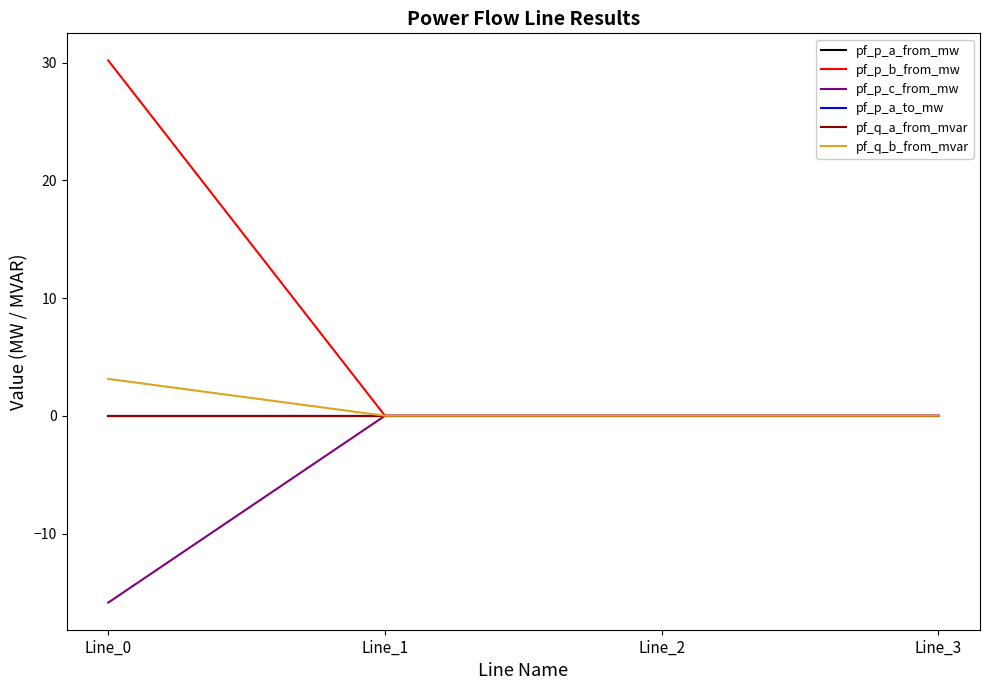

Where is pf_p_b_from_mw nearest to the value 15?

Line_3